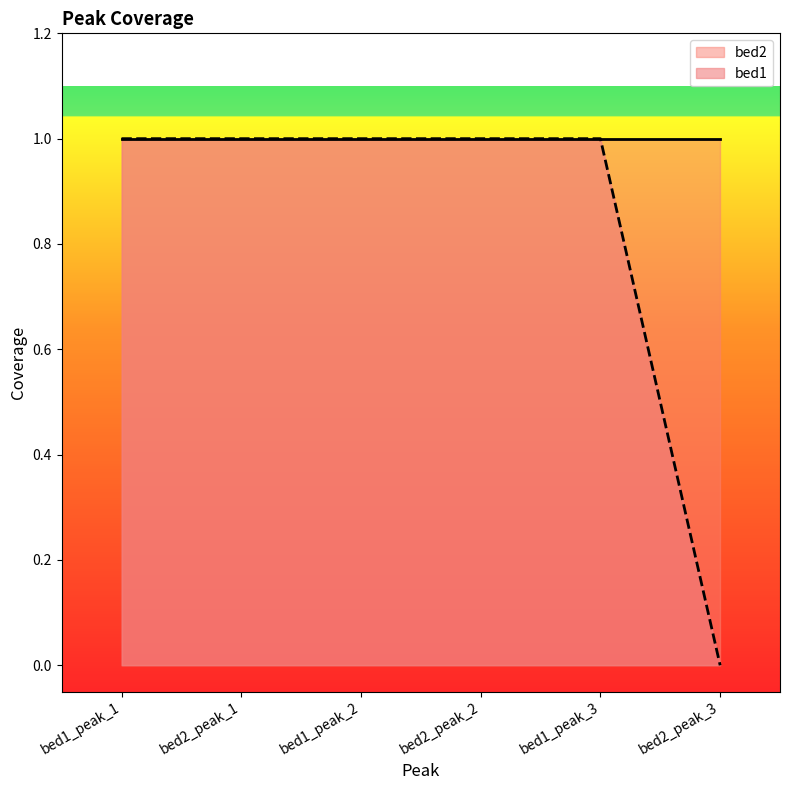

What is the ratio of the value at bed1_peak_2 to the value at bed1_peak_1?

1.0